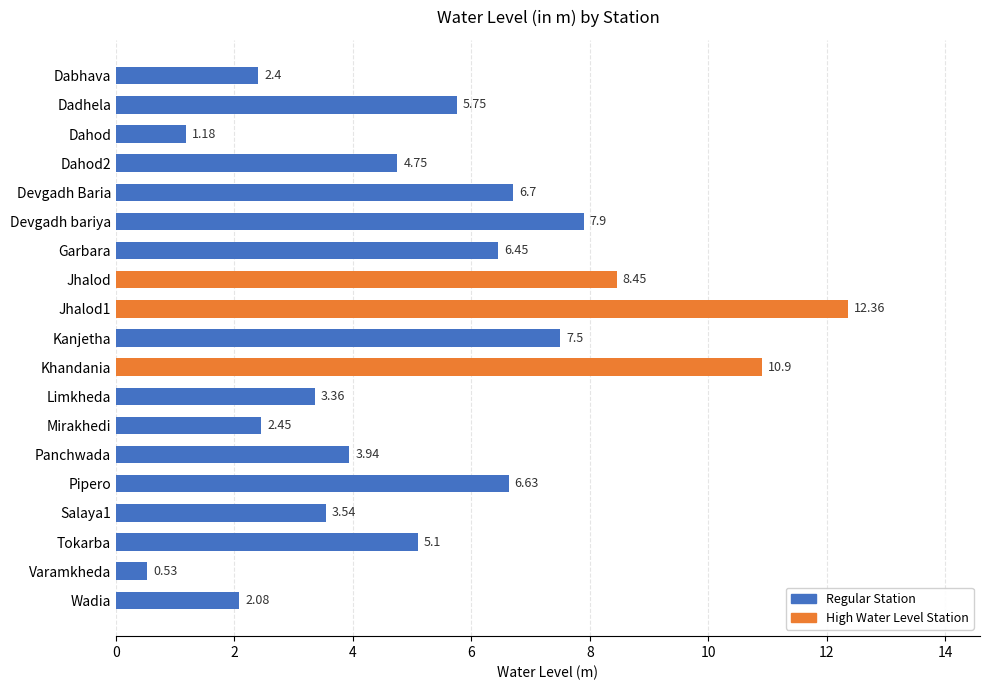

What is the label of the 5th bar from the top?

Devgadh Baria